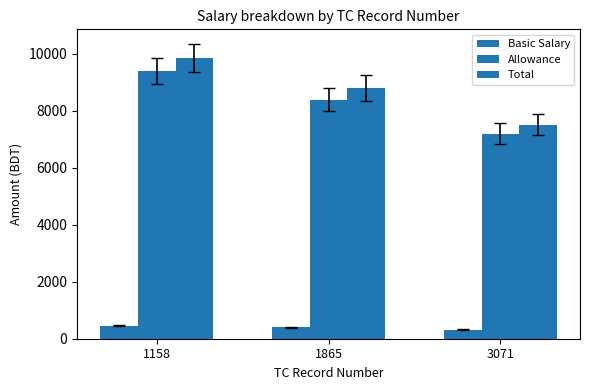

What is the difference between the Total values at 3071 and 1158?

2332